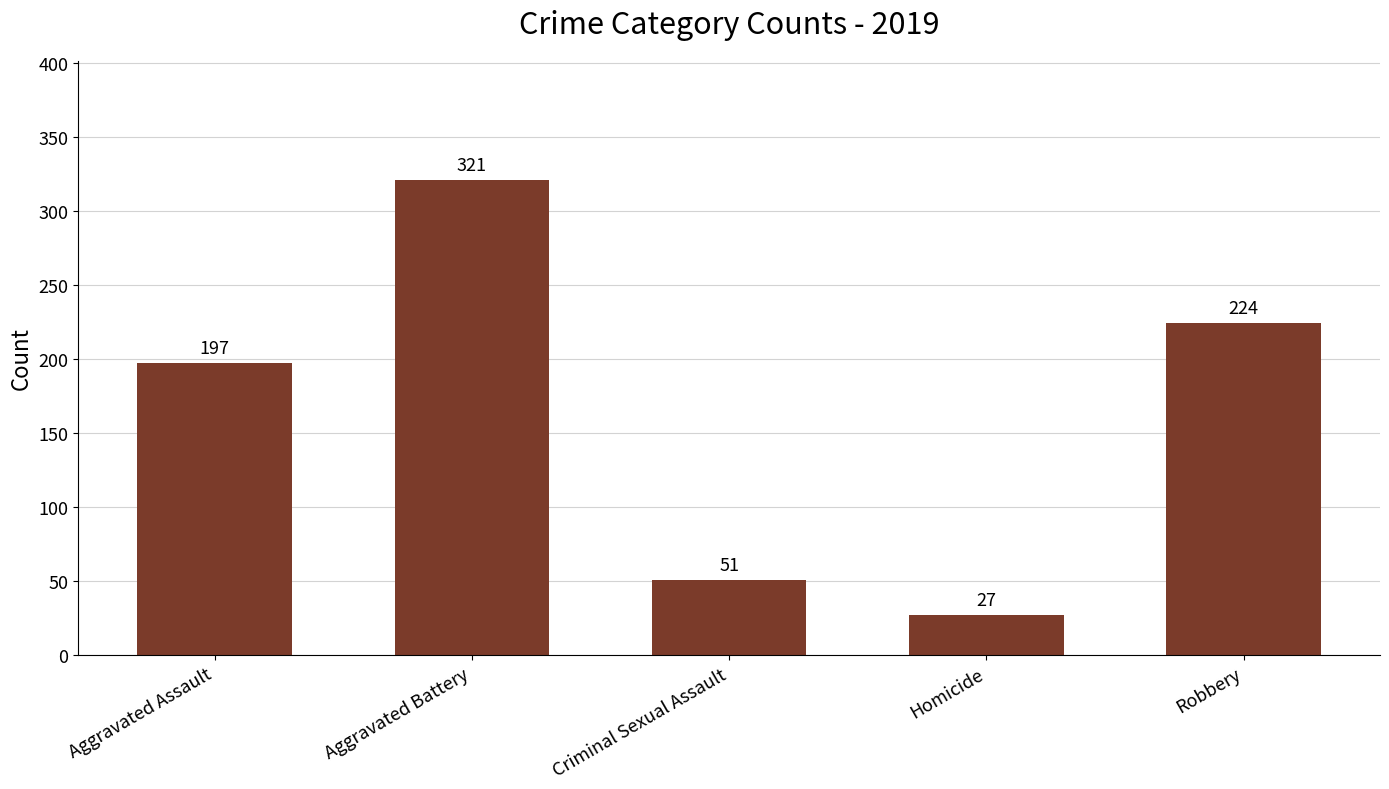

Which has a higher value, Aggravated Battery or Robbery?

Aggravated Battery